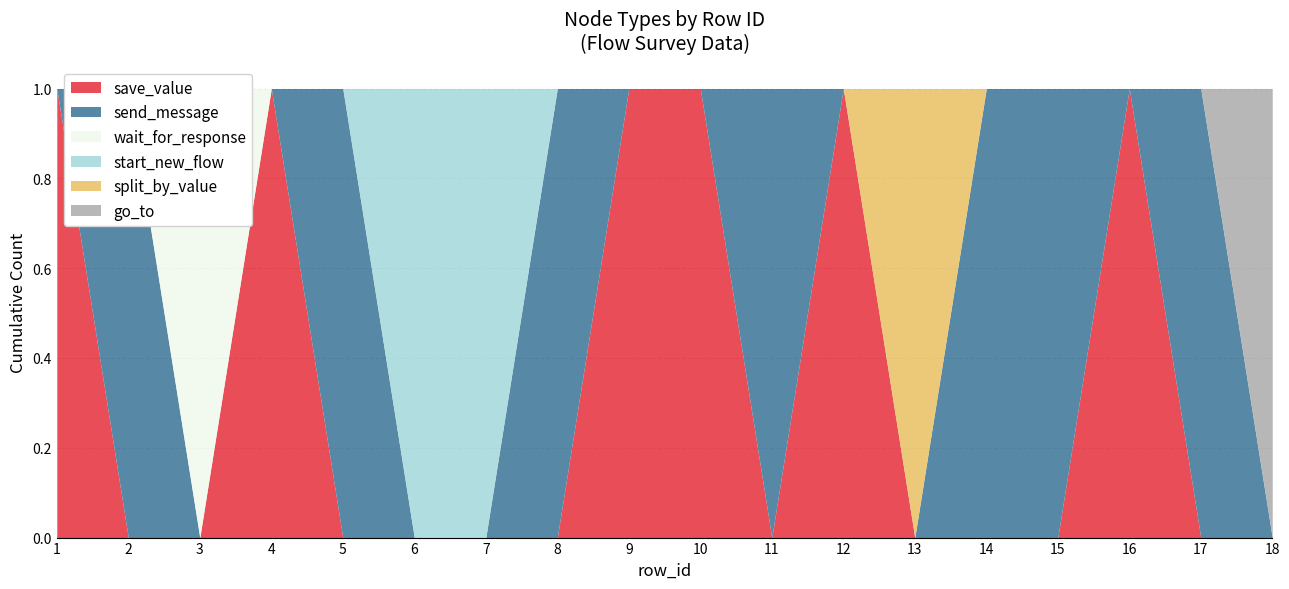

How many values in wait_for_response are above zero?

1